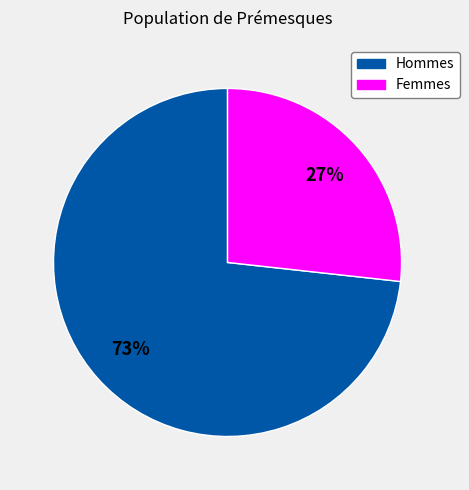

Is the sum of Hommes and Femmes greater than half?

Yes